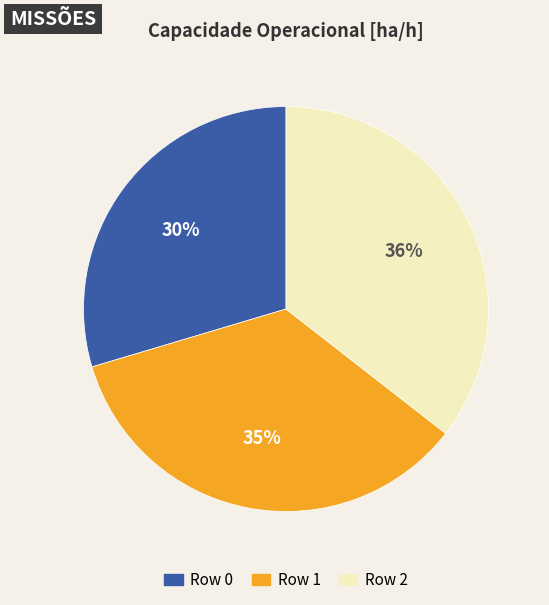

Between Row 1 and Row 2, which is larger?

Row 2